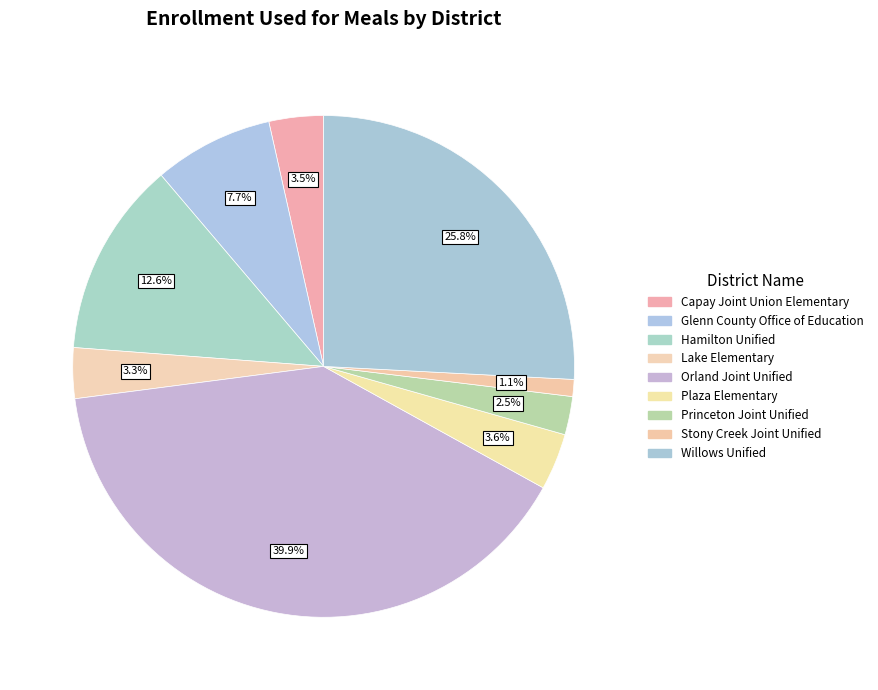

Does Orland Joint Unified represent more than half of the total?

No